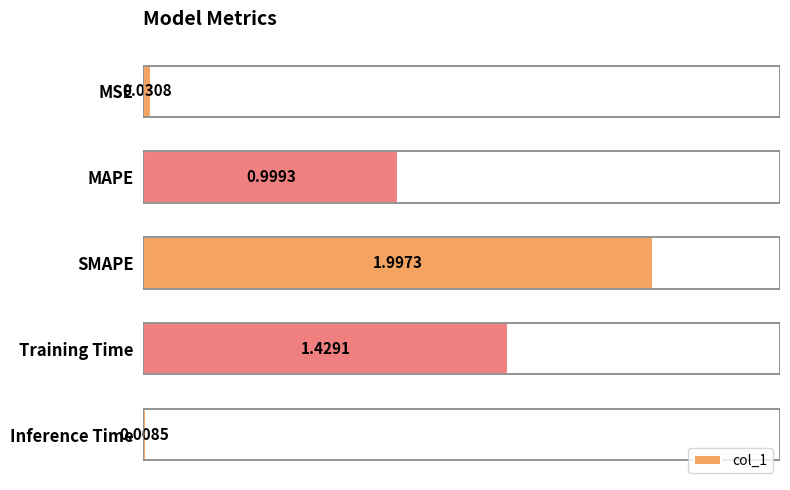

At which category does the chart reach its peak across all series?

SMAPE